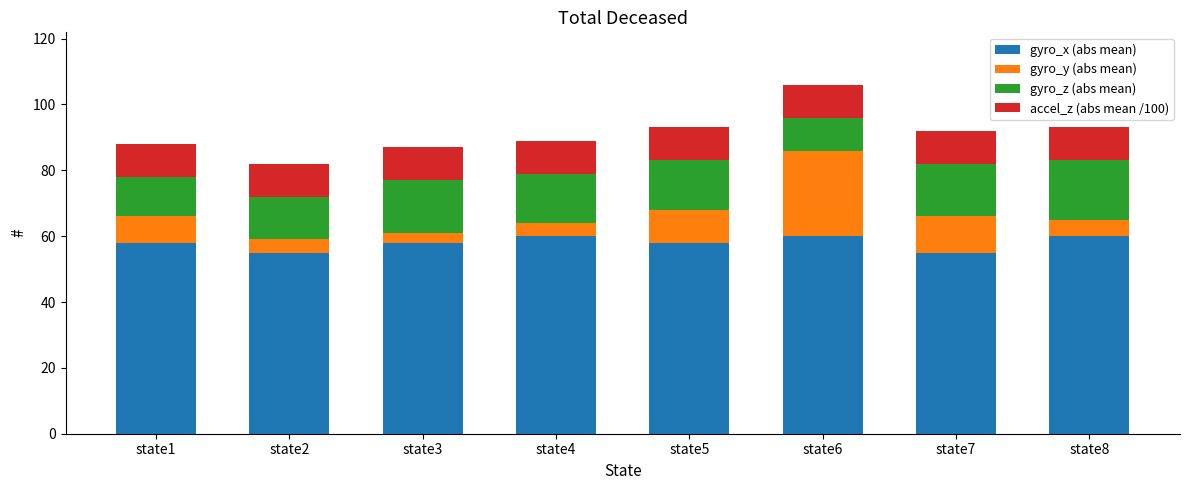

What is the minimum value for gyro_x (abs mean)?

55